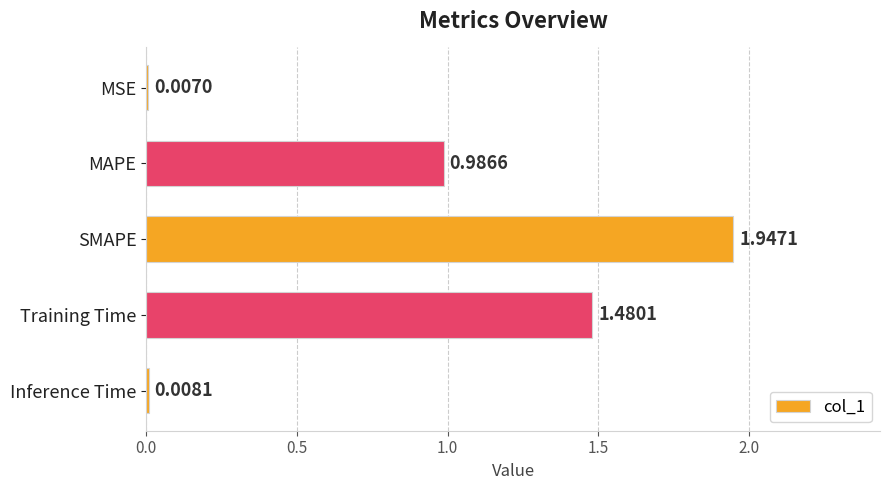

What is the sum of all values?

4.4